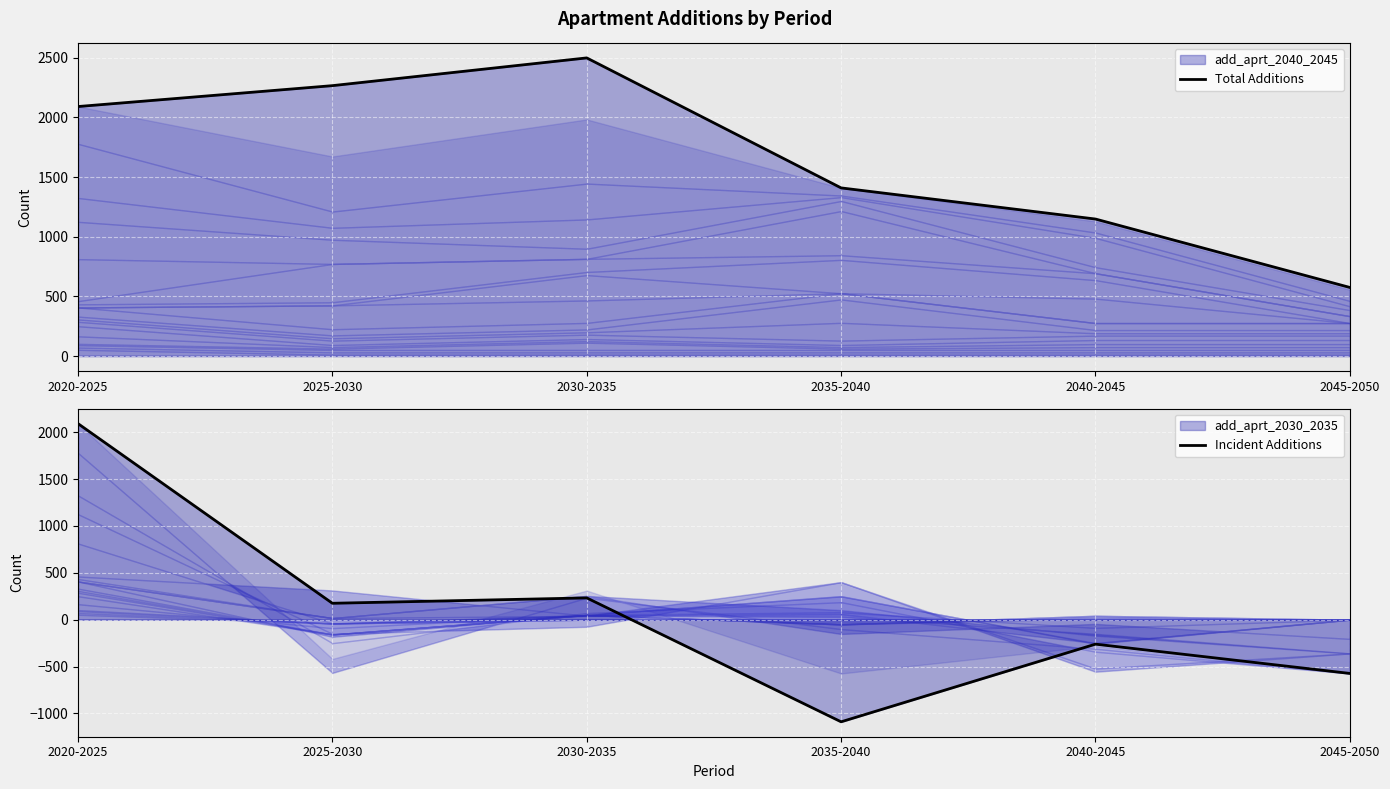

What value does the Incident Additions series have at 2025-2030?

175.1